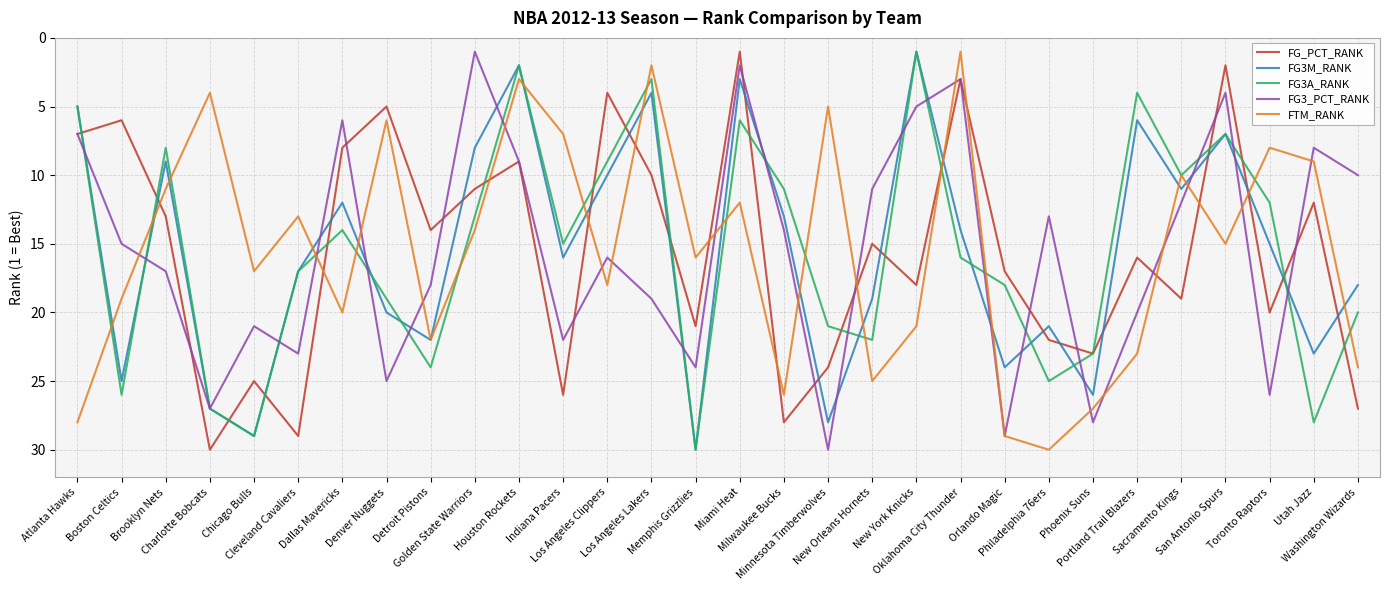

Which series changed the most between Philadelphia 76ers and Sacramento Kings?

FTM_RANK